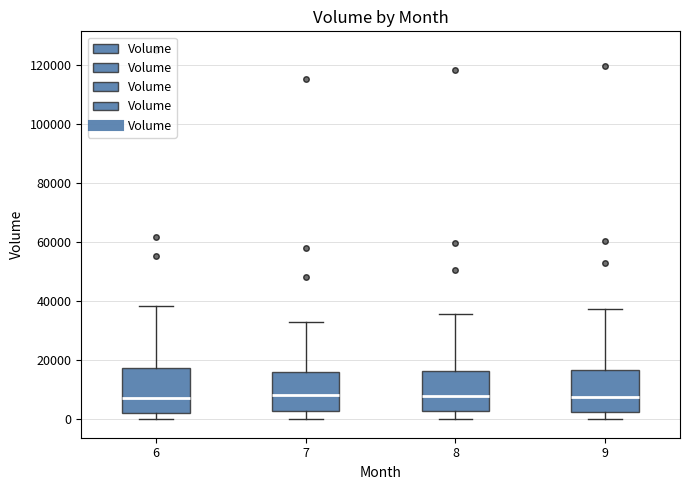

Reading left to right, read every box against the y-axis: the position of its median line, the range the box covers, and the ends of its whiskers. The values are not printed on the chart, so give them approximately, as read against the axis.

6: median 8000, box 2000 to 18000, whiskers 0 to 38000
7: median 8000, box 2000 to 16000, whiskers 0 to 34000
8: median 8000, box 2000 to 16000, whiskers 0 to 36000
9: median 8000, box 2000 to 16000, whiskers 0 to 38000